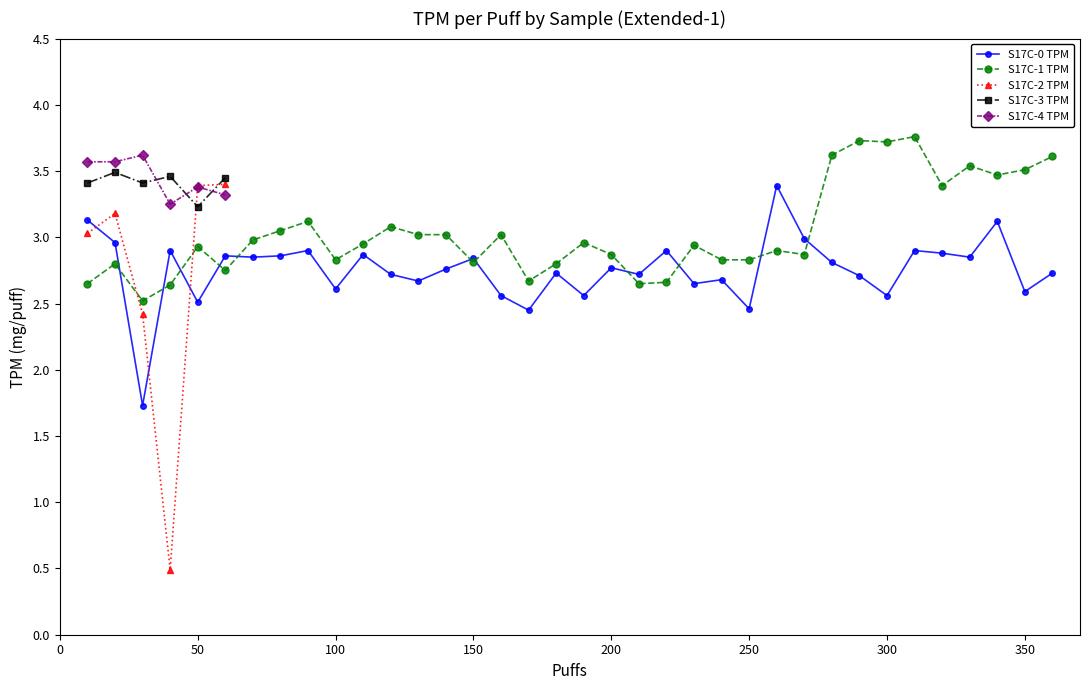

How many interior local valleys does the S17C-2 TPM series have?

1